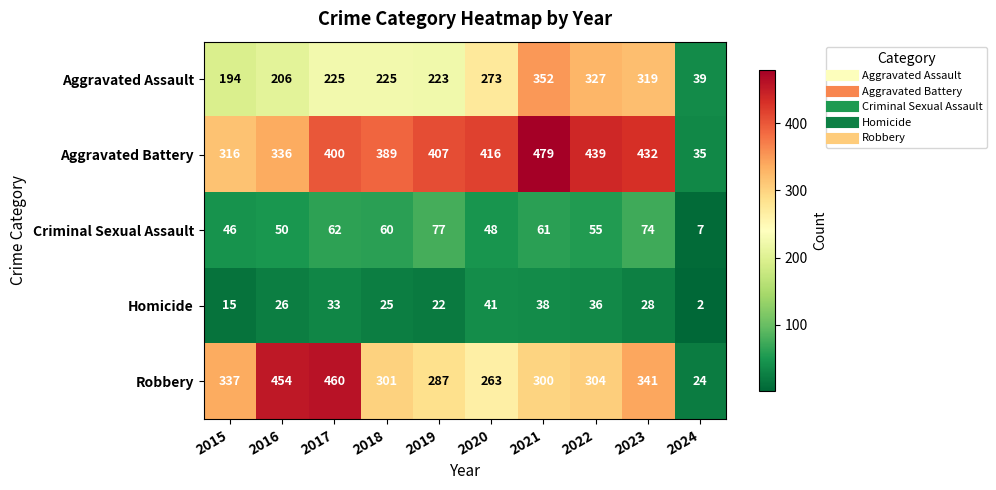

Which series has the largest range (max minus min)?

Aggravated Battery